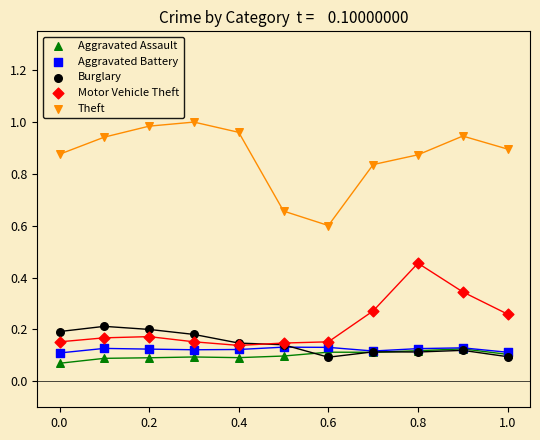

Which series reaches the minimum Y coordinate?

Aggravated Assault